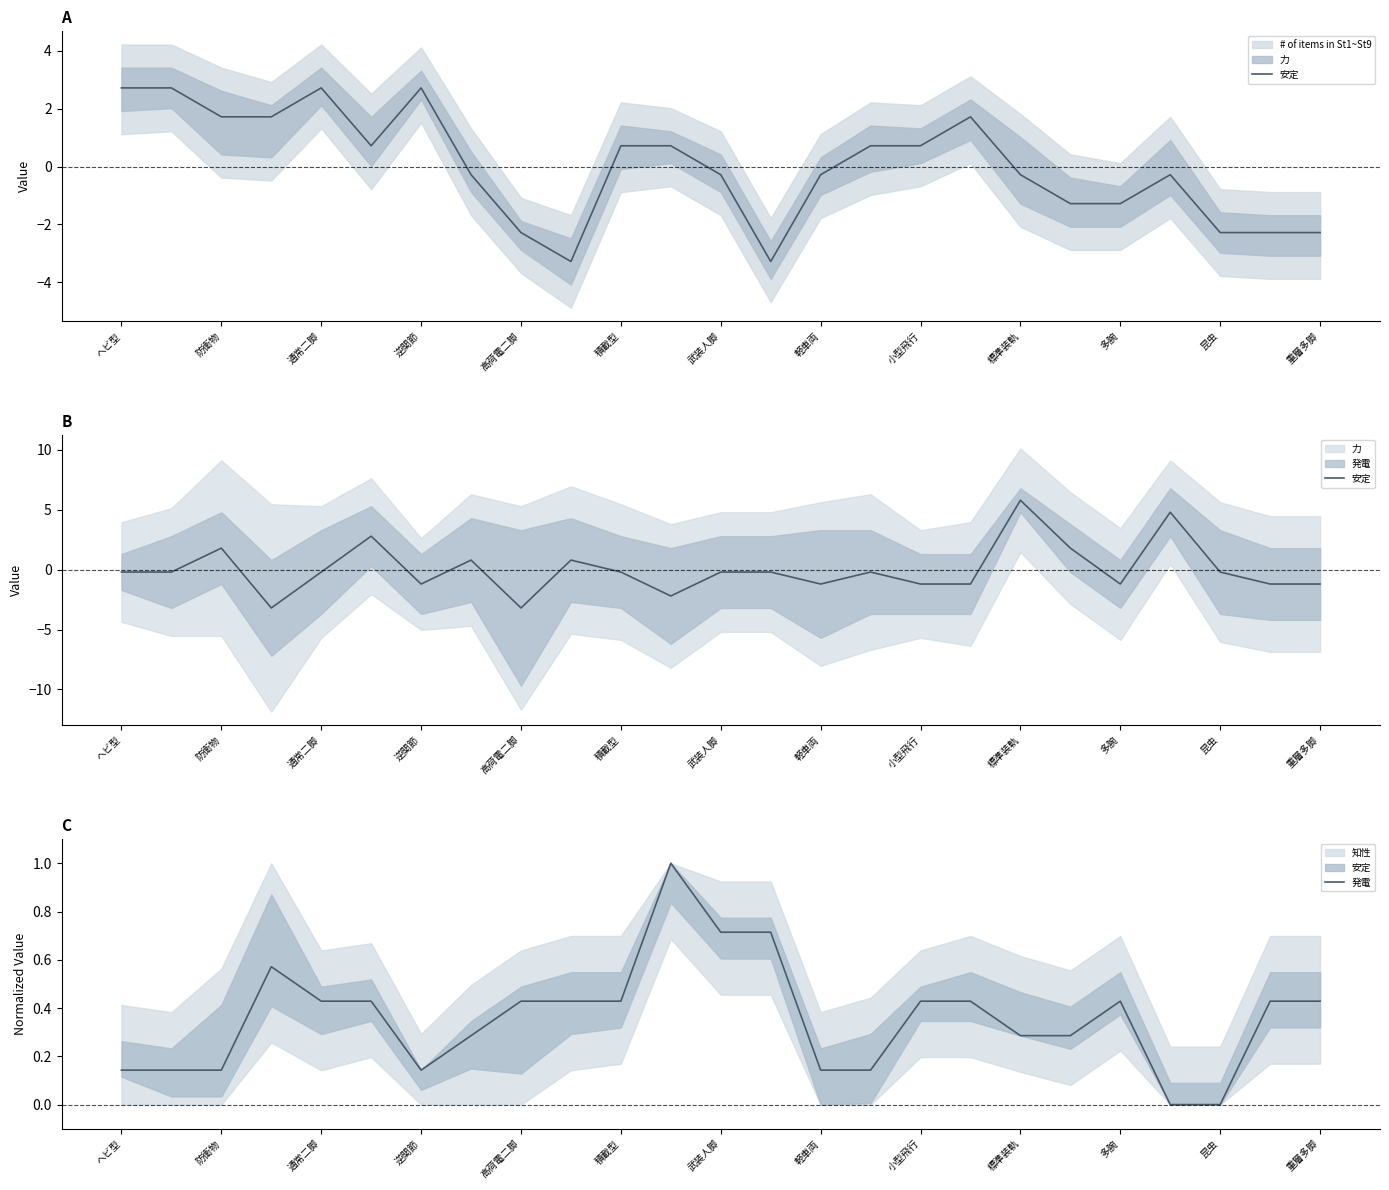

Is it true that 発電 equals 0.1 at 積載型?

False